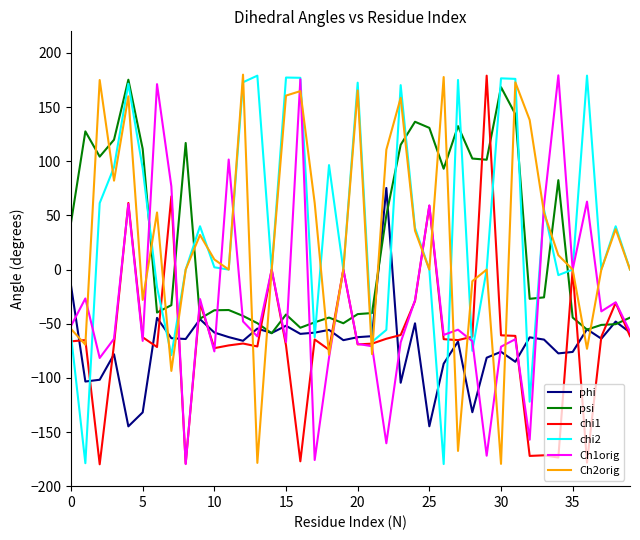

What is the greatest value displayed?

180.0